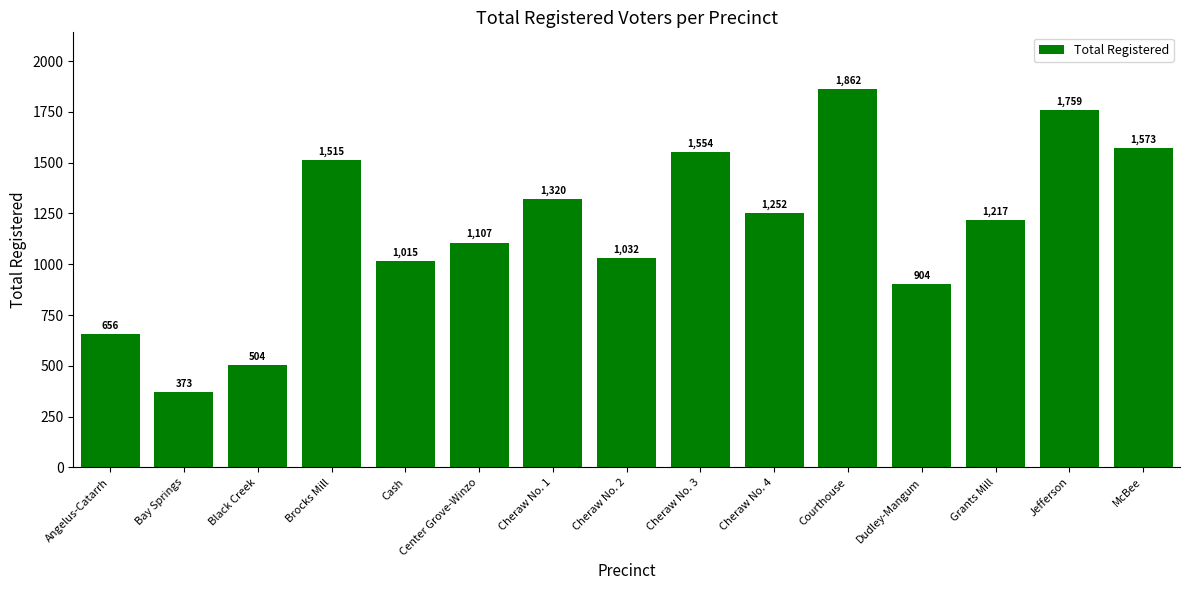

Reading left to right, extract all data points from this chart.

656	373	504	1515	1015	1107	1320	1032	1554	1252	1862	904	1217	1759	1573